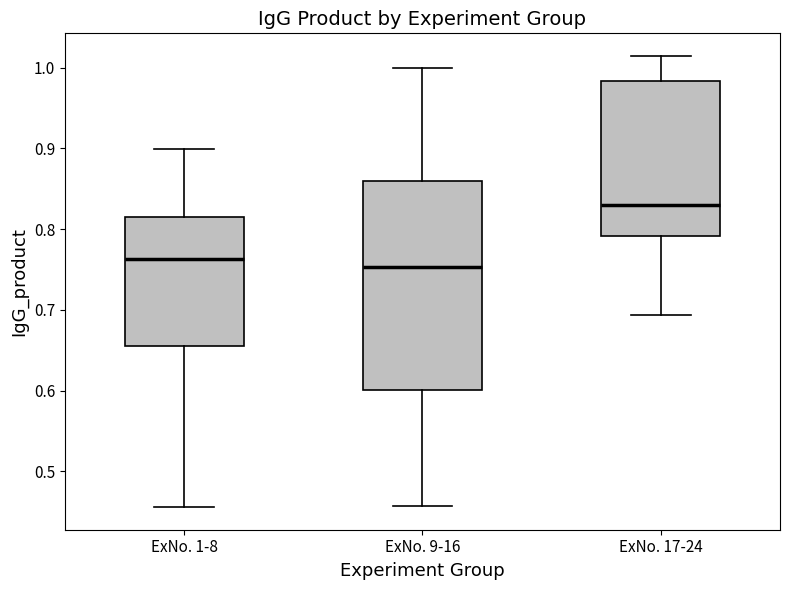

Where does the upper whisker of the box for ExNo. 9-16 end on the y-axis? The values are not printed on the chart, so give them approximately, as read against the axis.

1.00